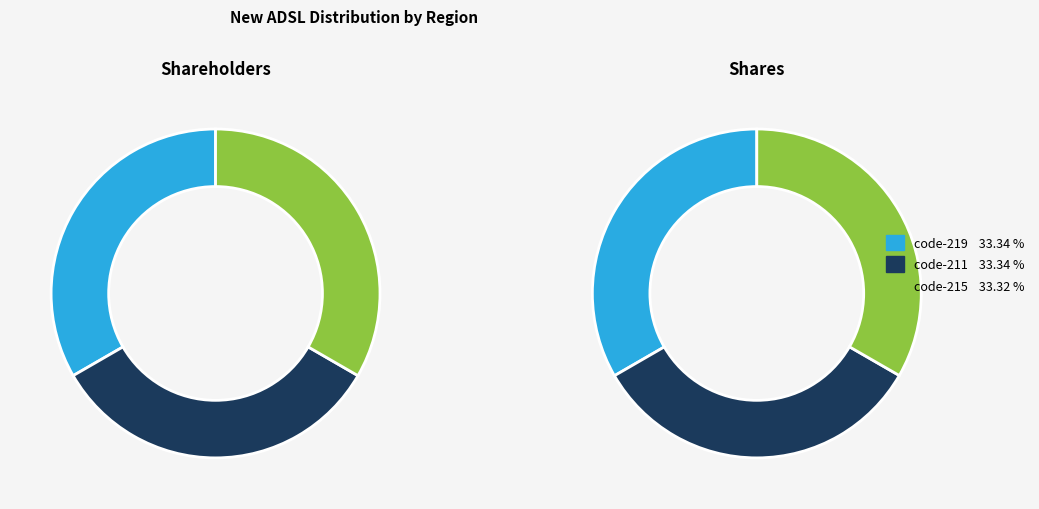

What is the largest slice in the pie chart?

code-219